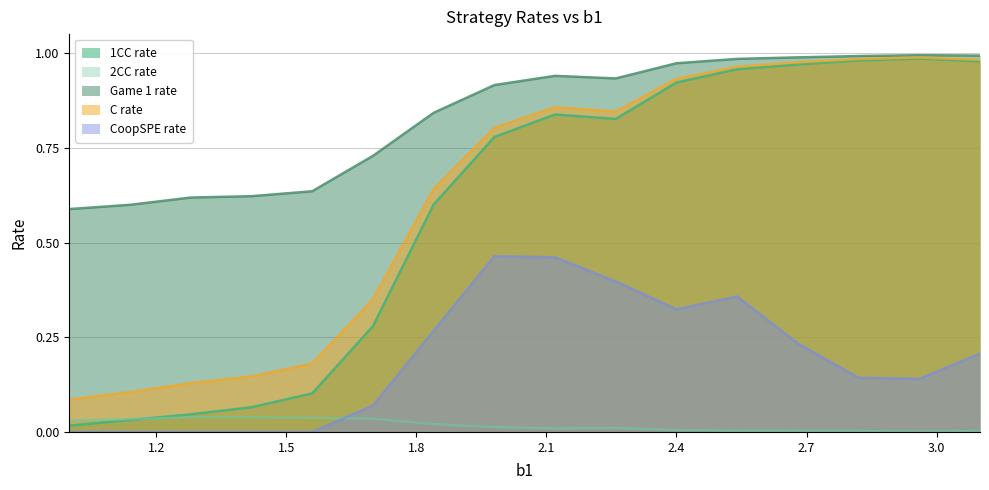

True or false: 2CC rate and Game 1 rate cross at least once.

False